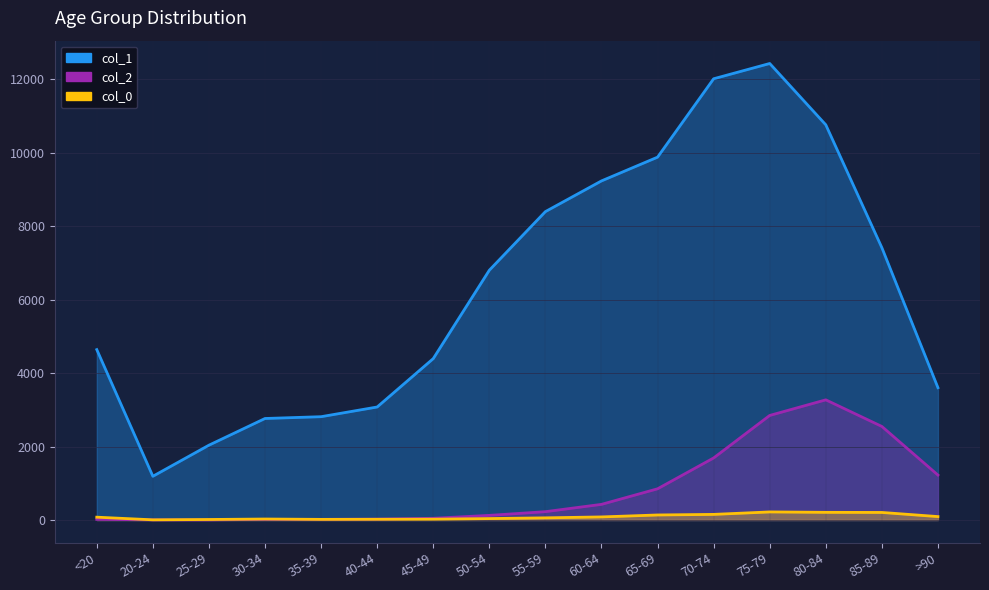

What are all the series names shown in the legend?

col_1, col_2, col_0